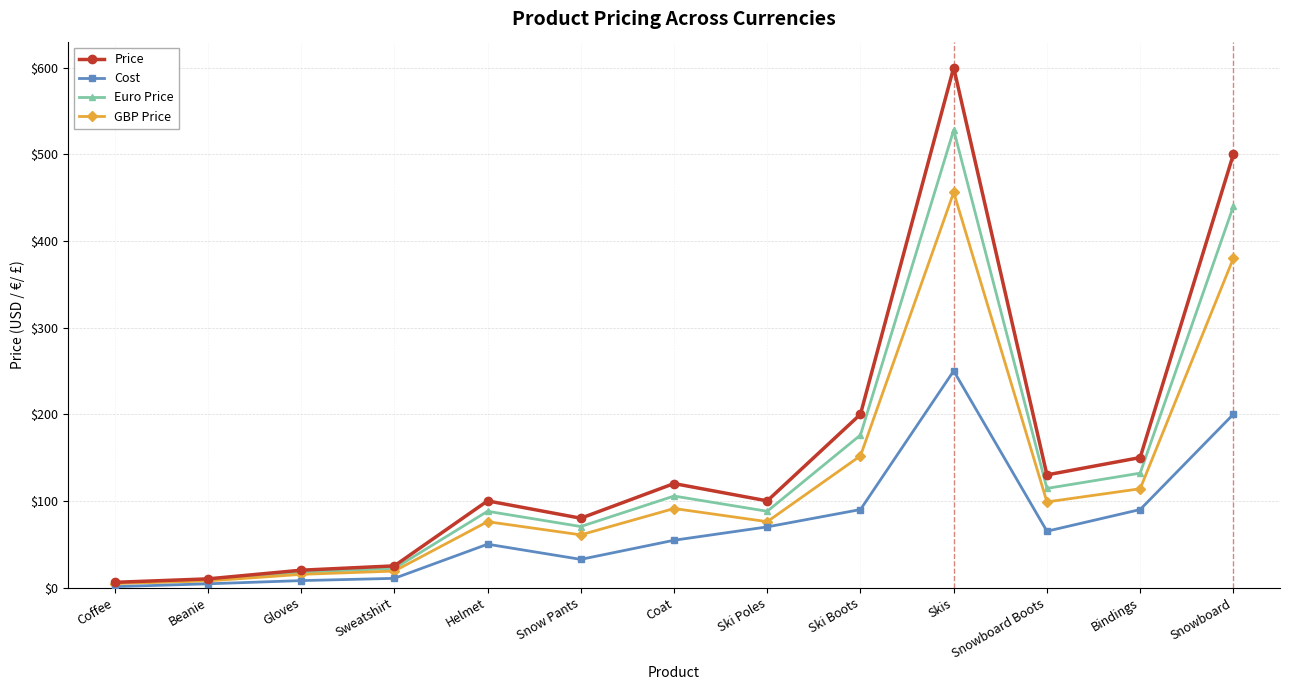

Read the Cost value at Helmet.

50.0